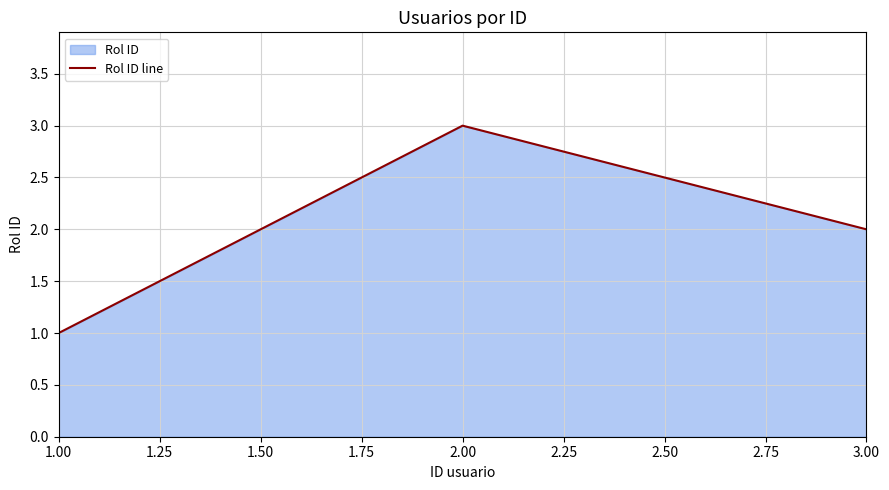

Rank the categories by value from highest to lowest.

2.00, 3.00, 1.00